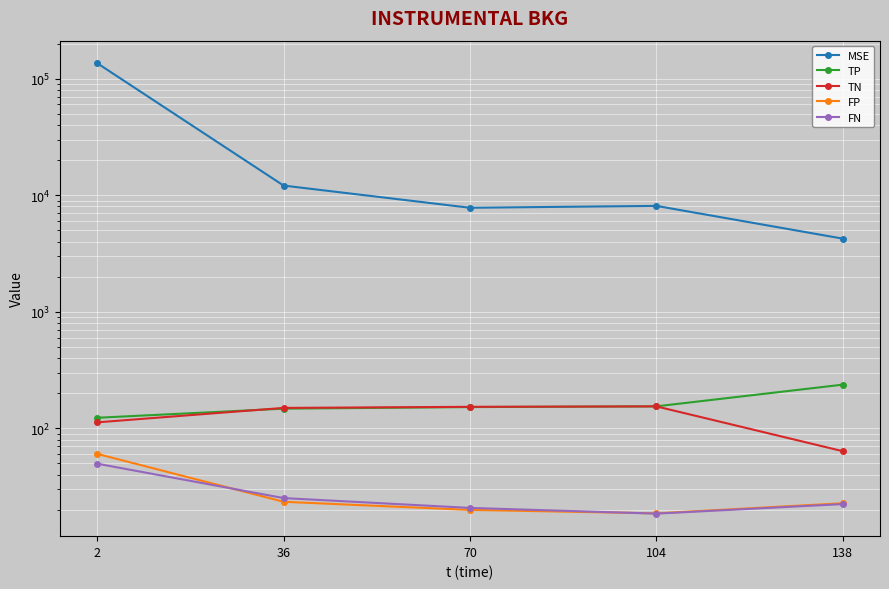

What are all the series names shown in the legend?

MSE, TP, TN, FP, FN